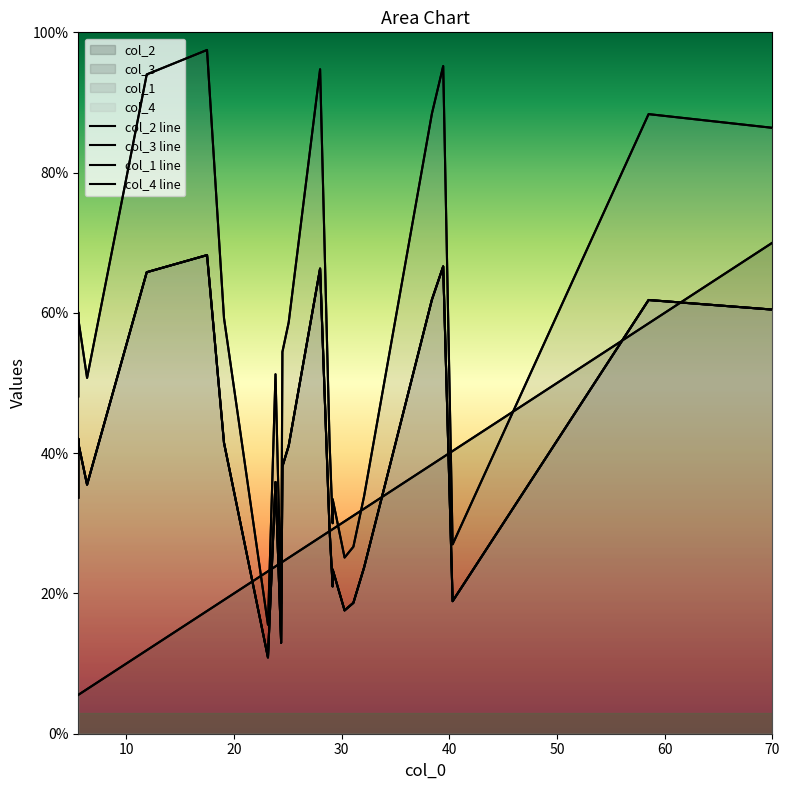

What are all the series names shown in the legend?

col_2 line, col_3 line, col_1 line, col_4 line